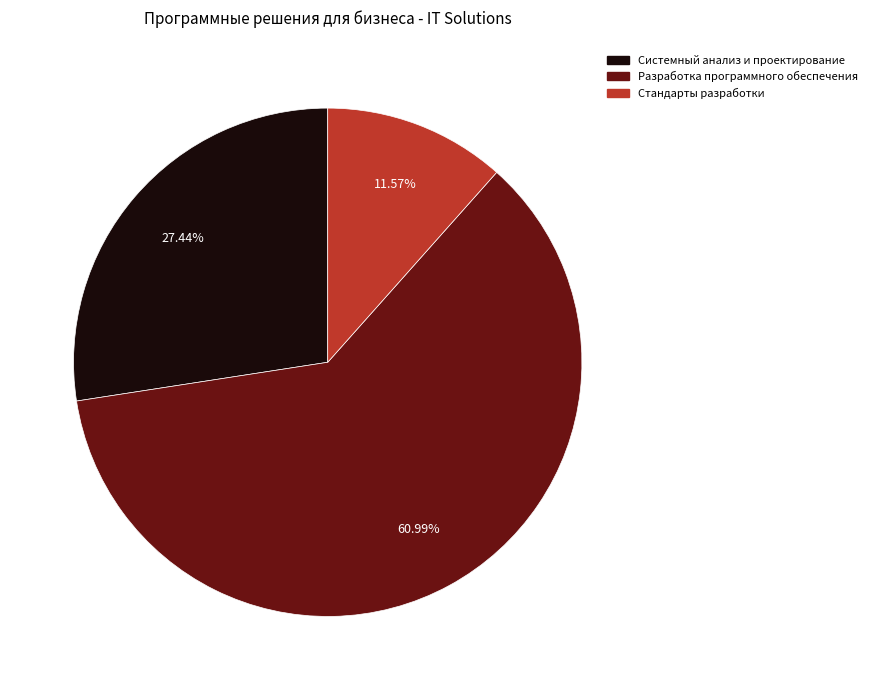

Which slice represents more than half of the pie?

Разработка программного обеспечения